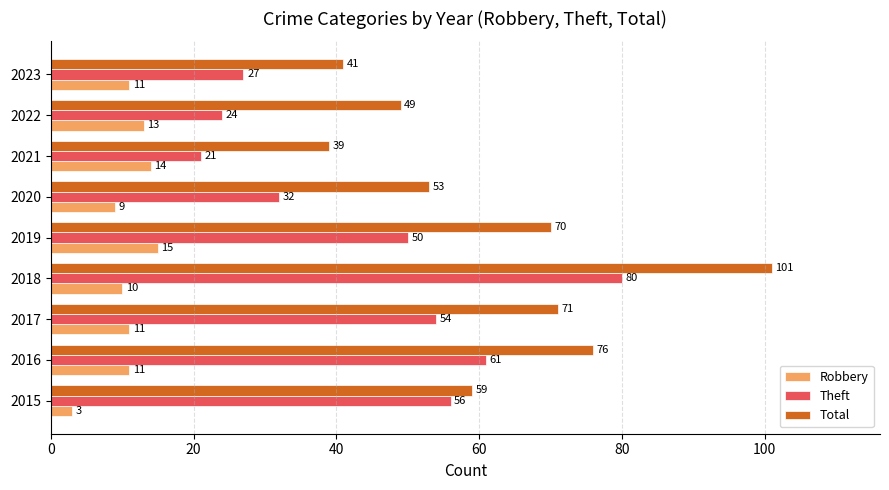

List the series in order of their overall mean, highest first.

Total, Theft, Robbery